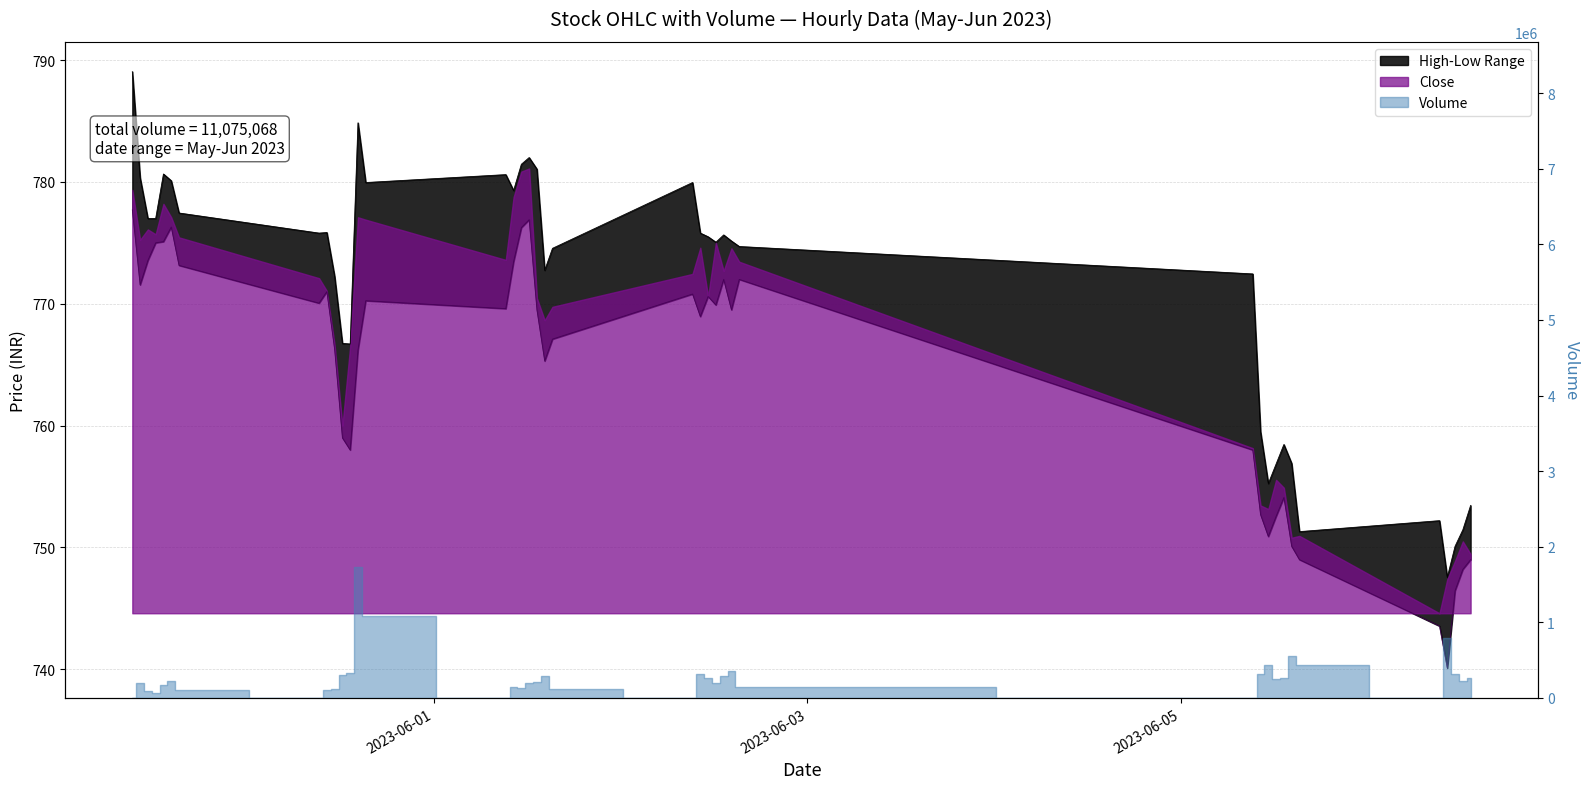

True or false: High and Low cross at least once.

False